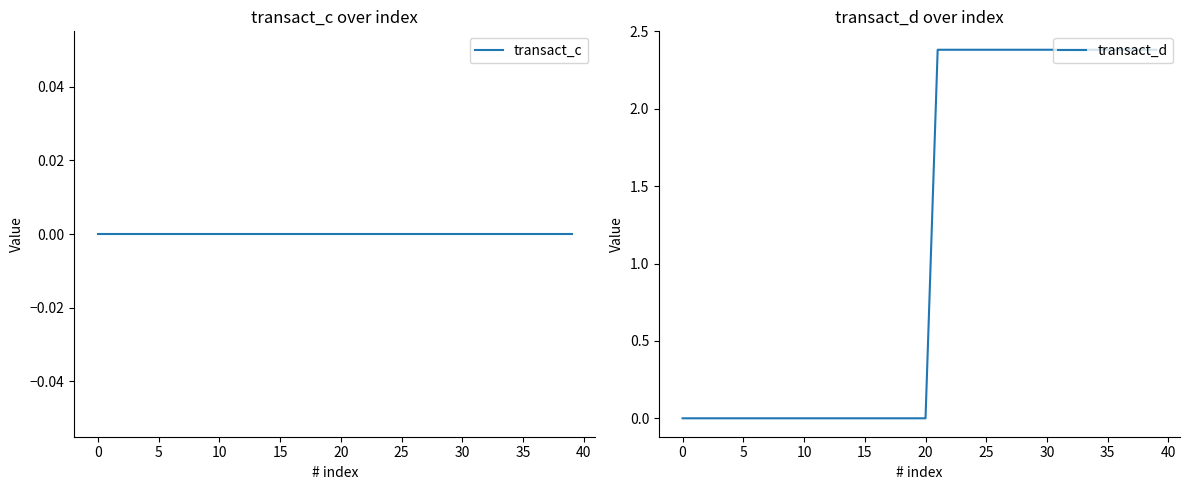

Is it true that transact_d equals 3.7 at 39?

False